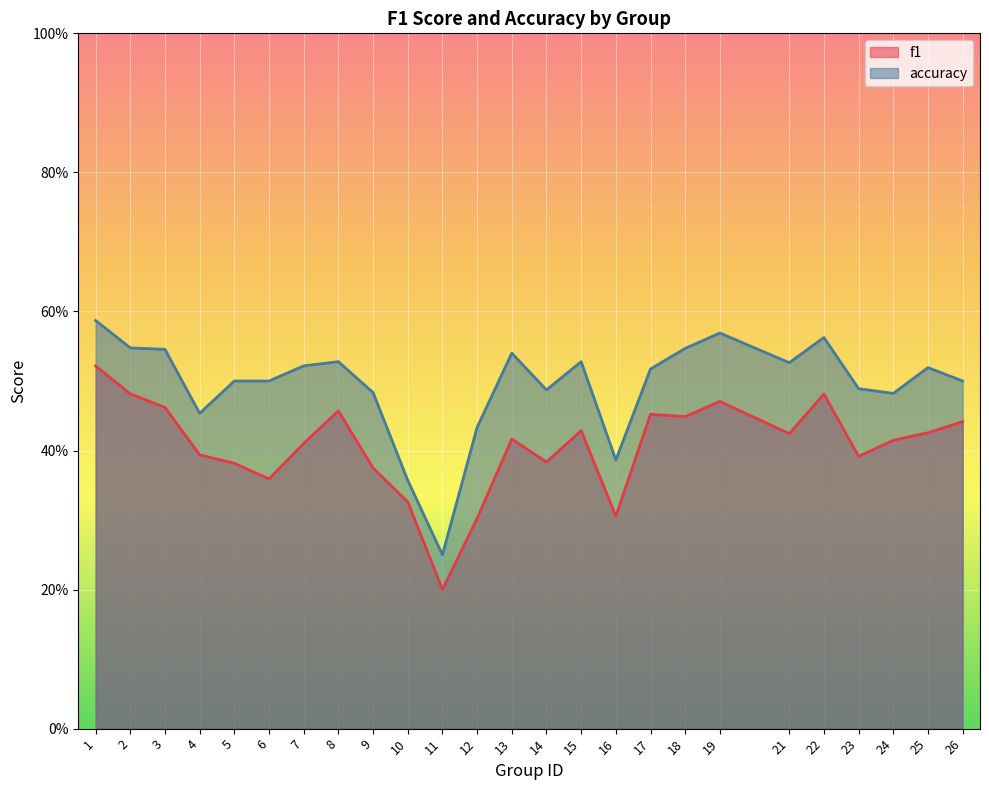

Rank the series by their maximum value, from highest to lowest.

accuracy, f1